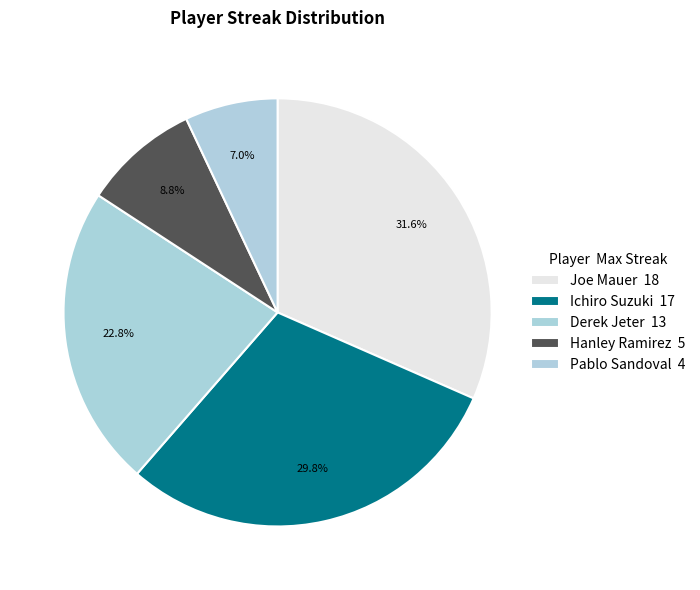

Count the number of slices in the pie.

5